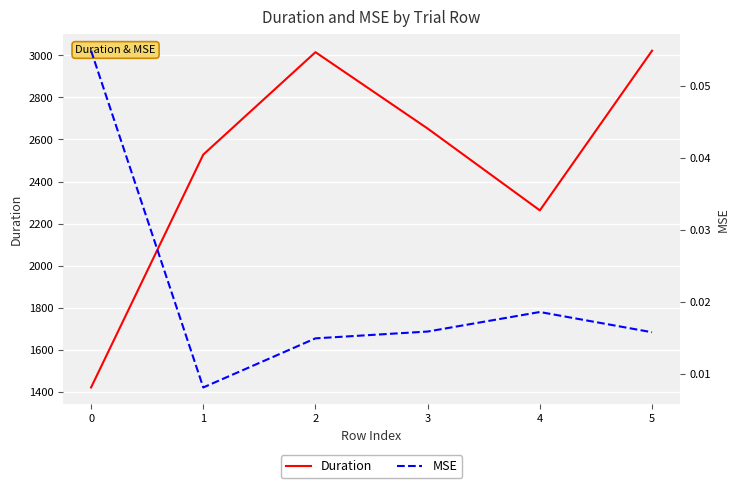

What are all the series names shown in the legend?

Duration, MSE